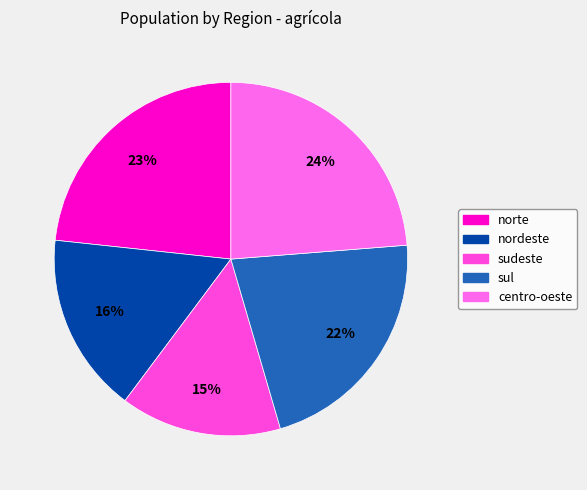

Approximately how many times larger is the value at sudeste compared to centro-oeste?

0.6